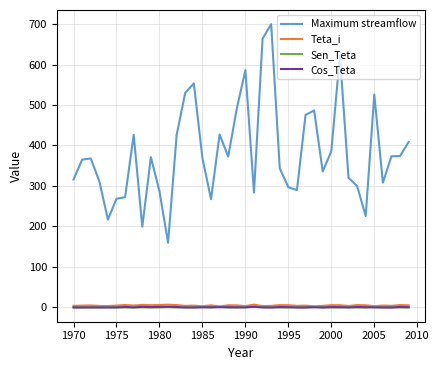

What is the lowest value of the Maximum streamflow series?

159.2